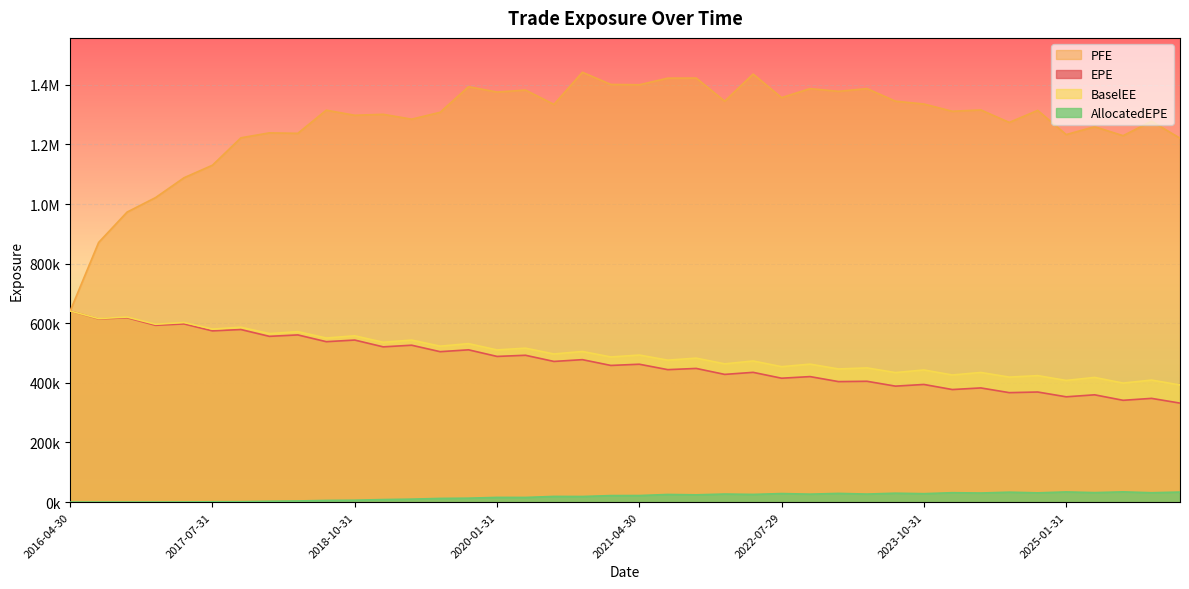

True or false: AllocatedEPE and EPE cross at least once.

False